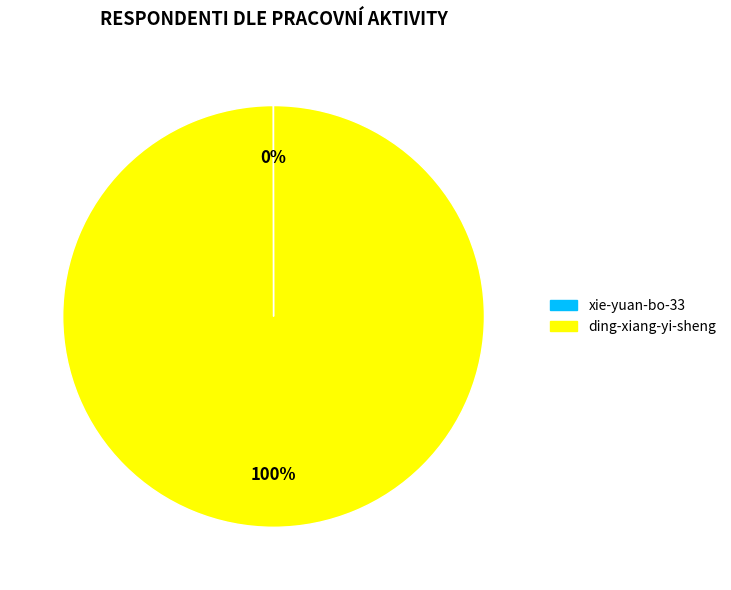

To the nearest percent, what portion does ding-xiang-yi-sheng represent?

100%